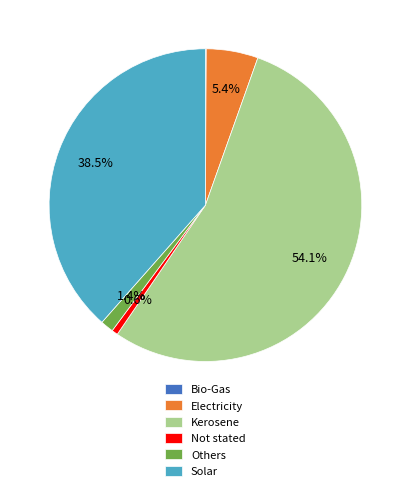

What is the largest slice in the pie chart?

Kerosene